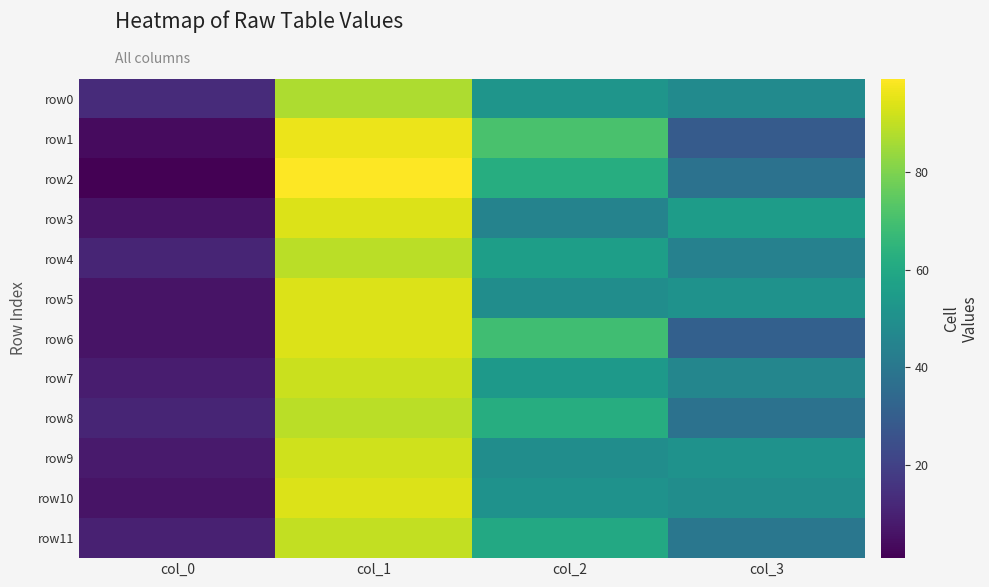

Reading left to right, what are all the values shown in this chart?

row0: col_0=13	col_1=87	col_2=52	col_3=48
row1: col_0=4	col_1=96	col_2=71	col_3=29
row2: col_0=1	col_1=99	col_2=62	col_3=38
row3: col_0=6	col_1=94	col_2=45	col_3=55
row4: col_0=11	col_1=89	col_2=56	col_3=44
row5: col_0=6	col_1=94	col_2=49	col_3=51
row6: col_0=6	col_1=94	col_2=69	col_3=31
row7: col_0=9	col_1=91	col_2=54	col_3=46
row8: col_0=11	col_1=89	col_2=62	col_3=38
row9: col_0=8	col_1=92	col_2=49	col_3=51
row10: col_0=6	col_1=94	col_2=51	col_3=49
row11: col_0=10	col_1=90	col_2=60	col_3=40